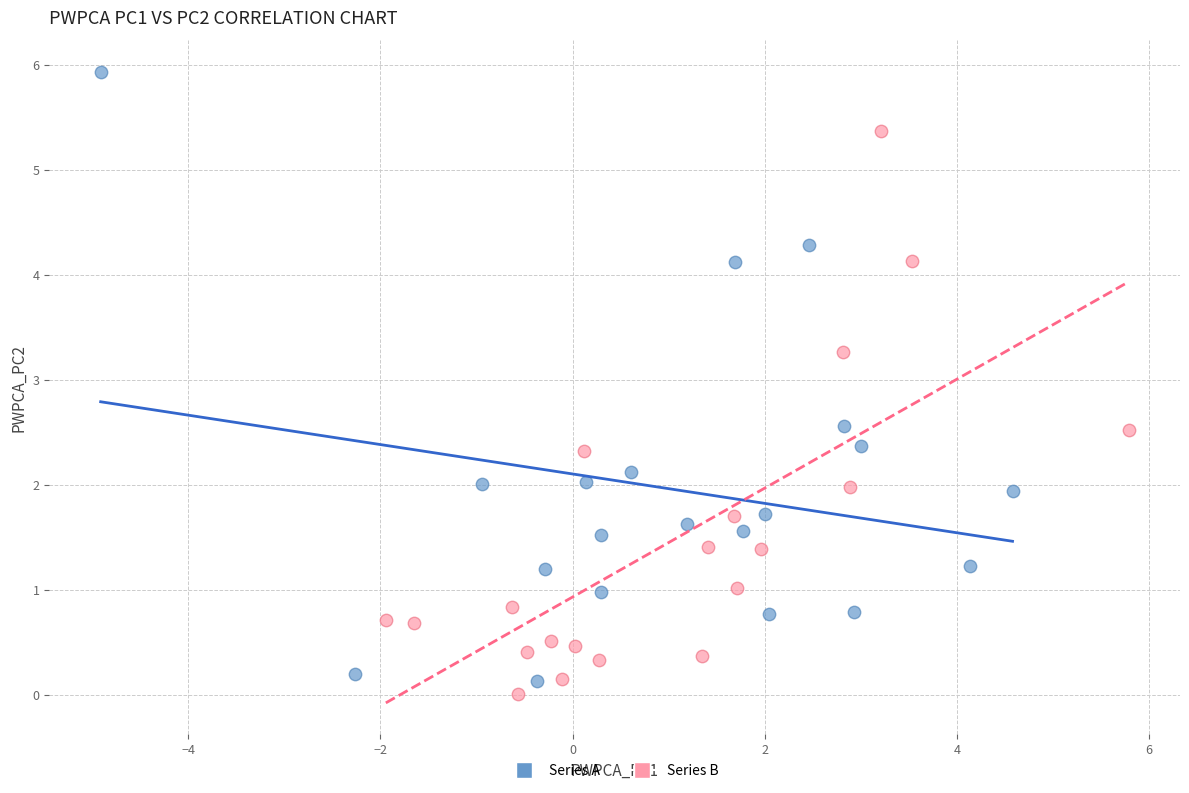

Which series has the widest spread of Y values?

Series A